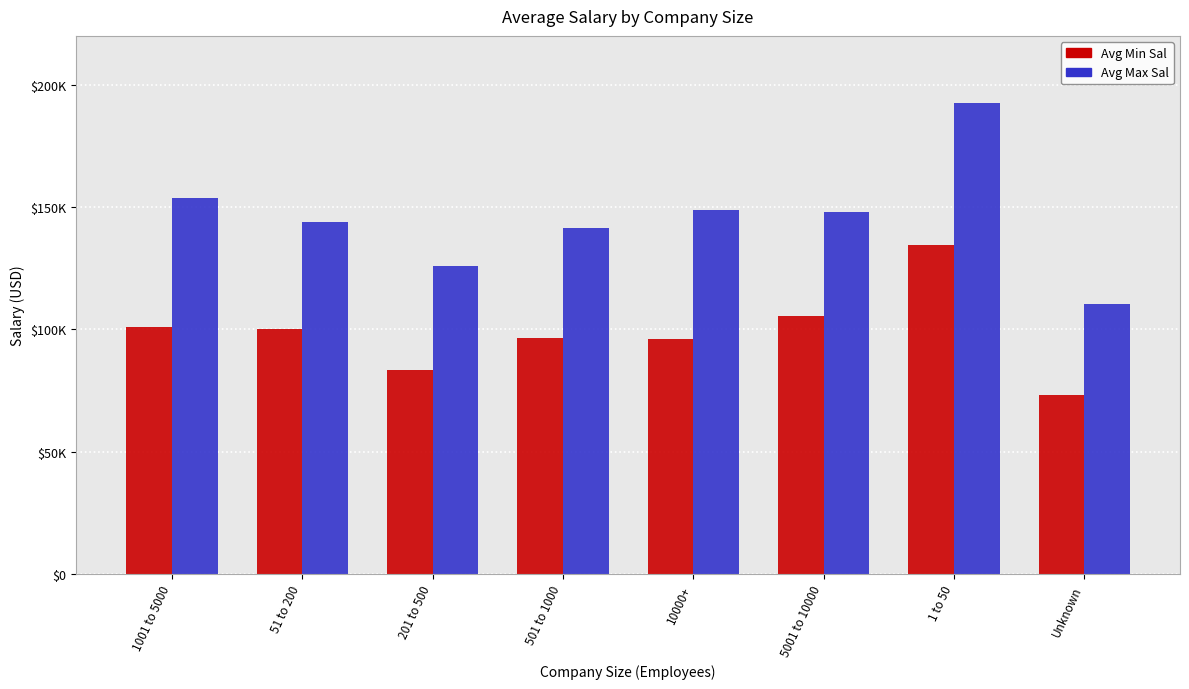

Between 10000+ and 201 to 500, which is larger?

10000+